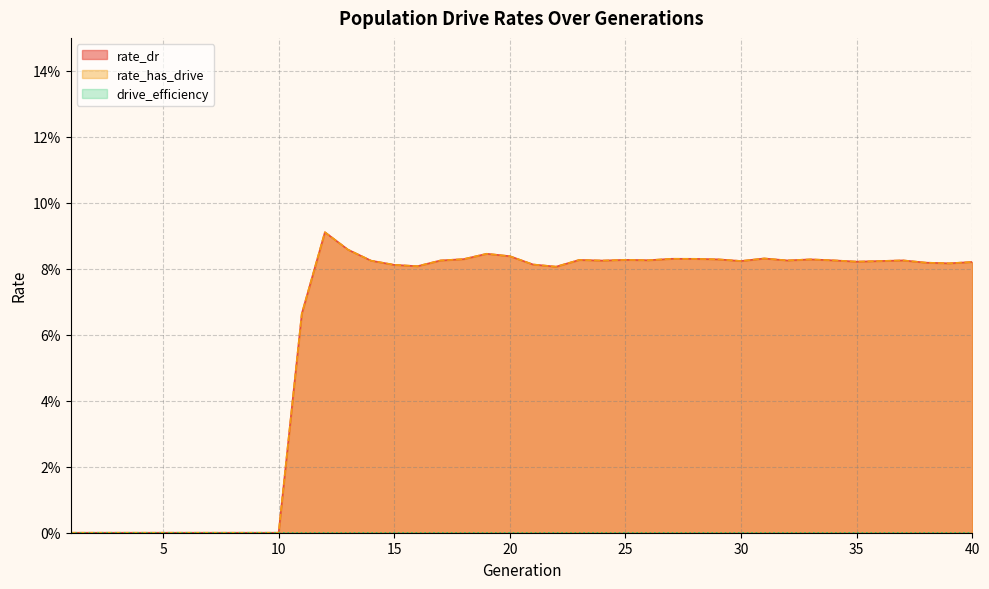

How many rate_has_drive values are between 0 and 1?

40